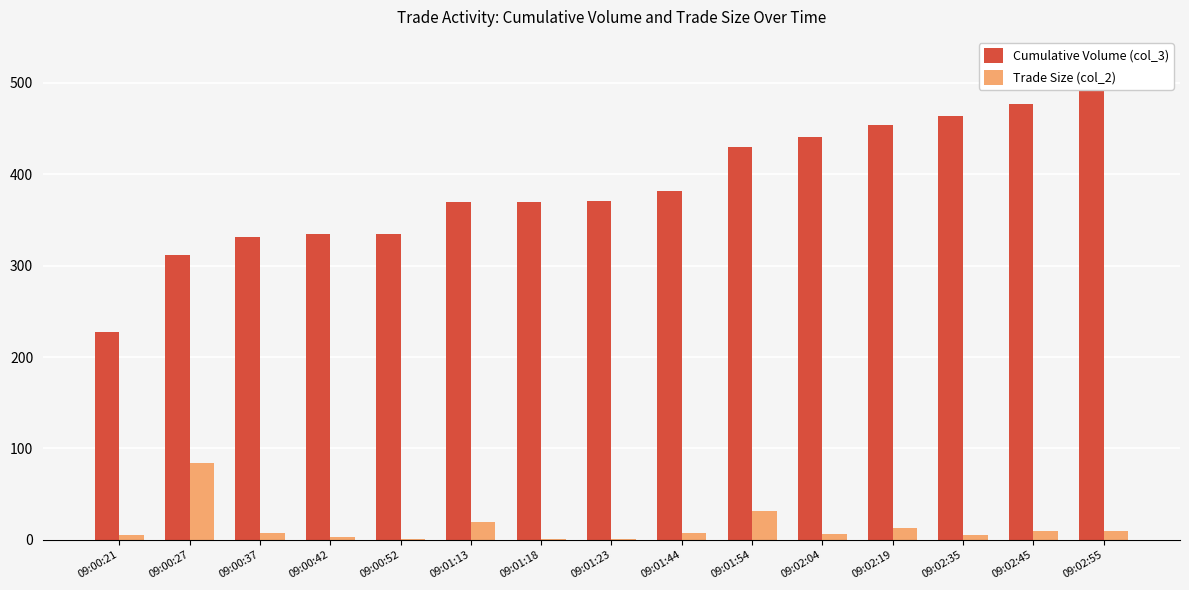

True or false: Cumulative Volume (col_3) has a value of 440 at 09:02:04.

True